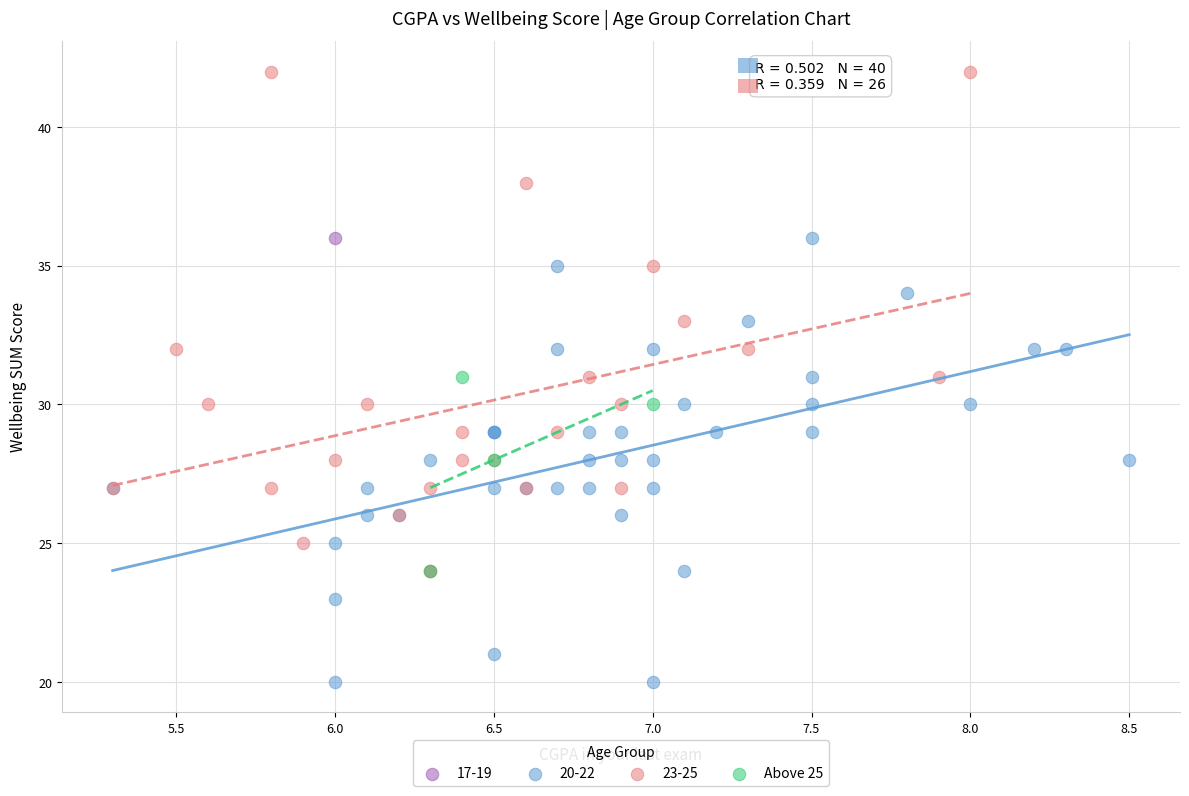

What are all the series names shown in the legend?

17-19, 20-22, 23-25, Above 25